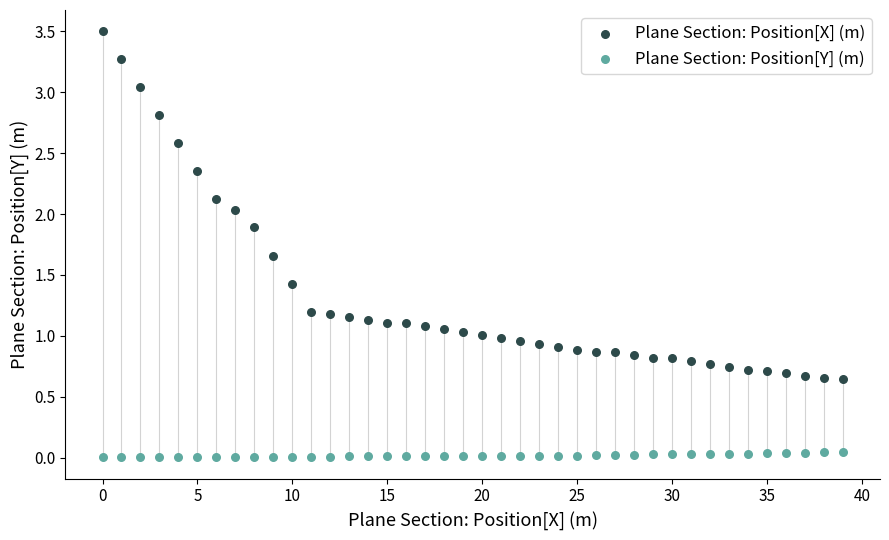

Which series reaches the minimum Y coordinate?

Plane Section: Position[Y] (m)